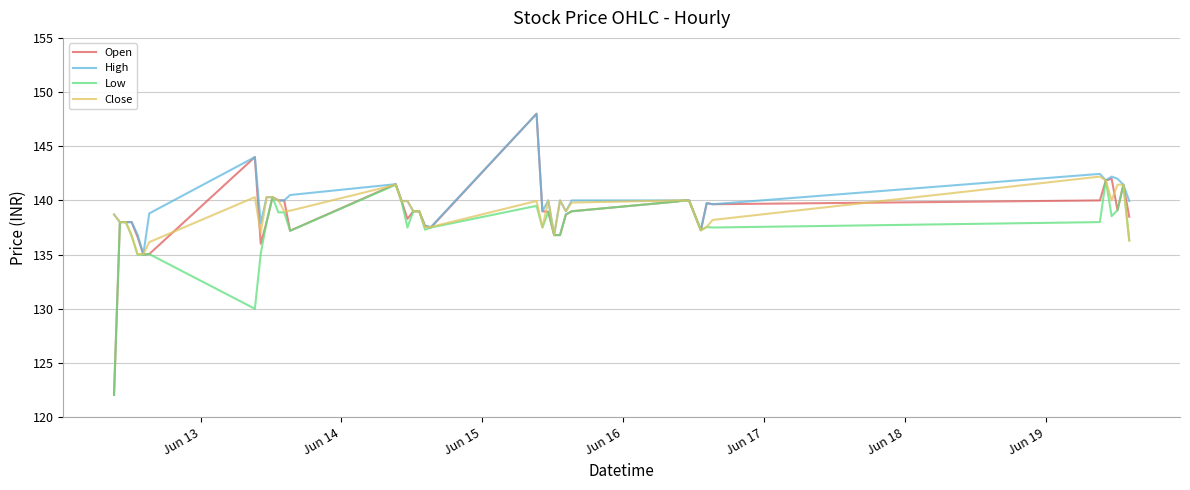

Which series has the largest range (max minus min)?

Open